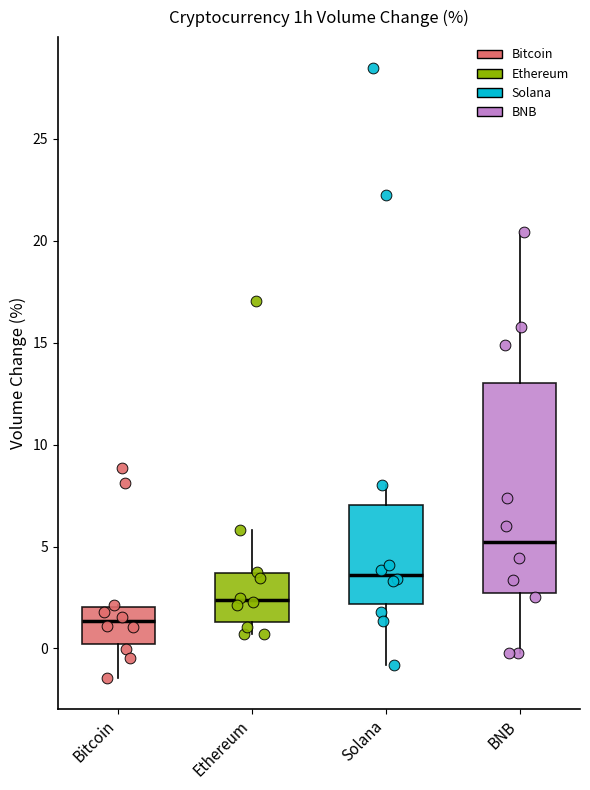

Where is the lower edge of the box for BNB on the y-axis? The values are not printed on the chart, so give them approximately, as read against the axis.

2.5